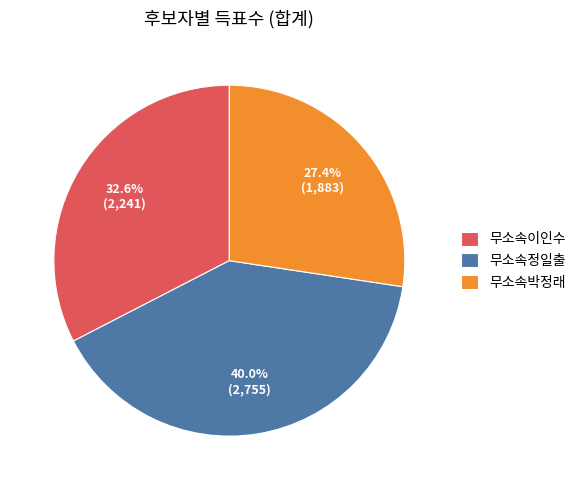

How many segments does this pie chart have?

3